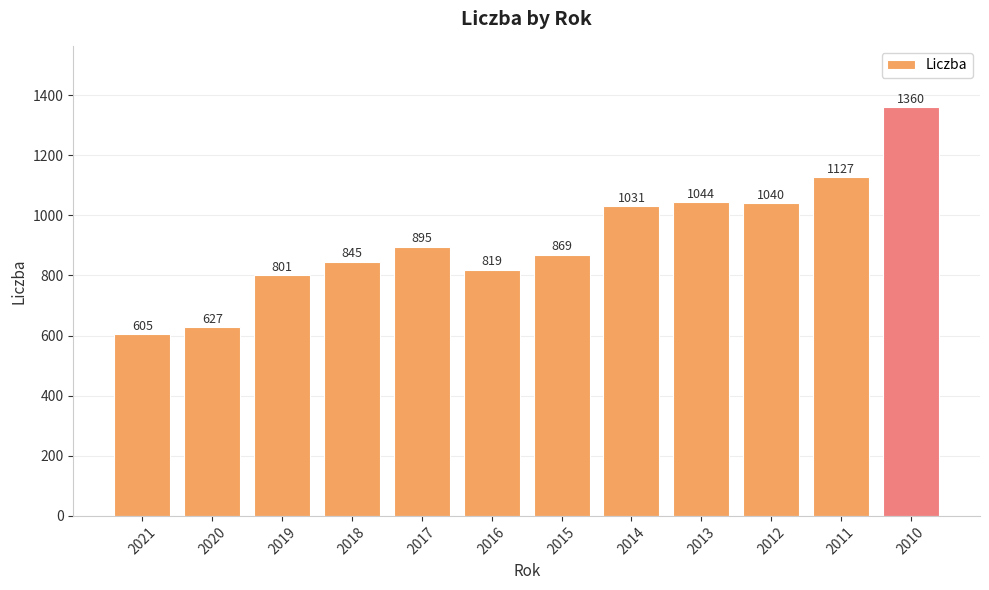

Reading left to right, what are all the values shown in this chart?

605	627	801	845	895	819	869	1031	1044	1040	1127	1360